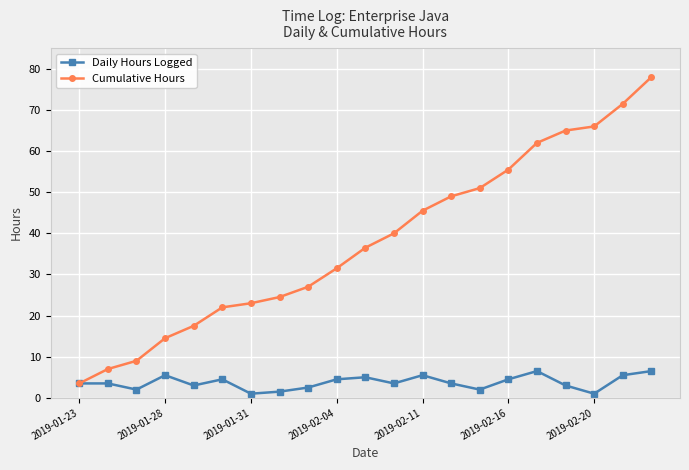

What is the value of the Cumulative Hours point at the 18th from the left?

65.0